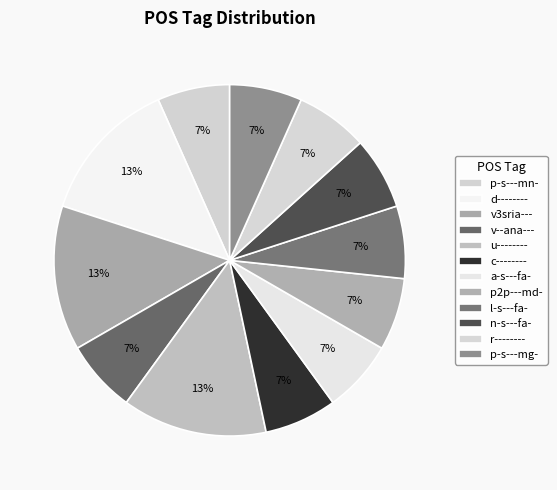

Does any single category account for the majority?

No